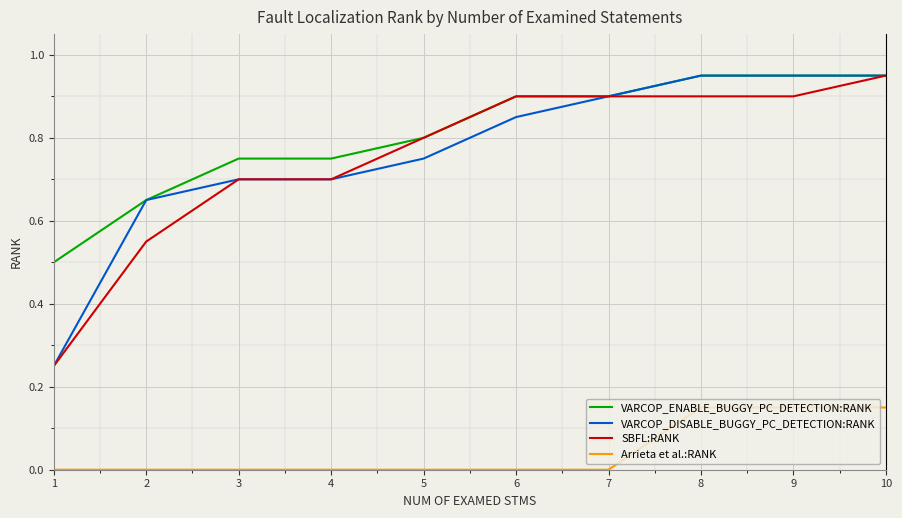

Does the chart have visible grid lines?

Yes